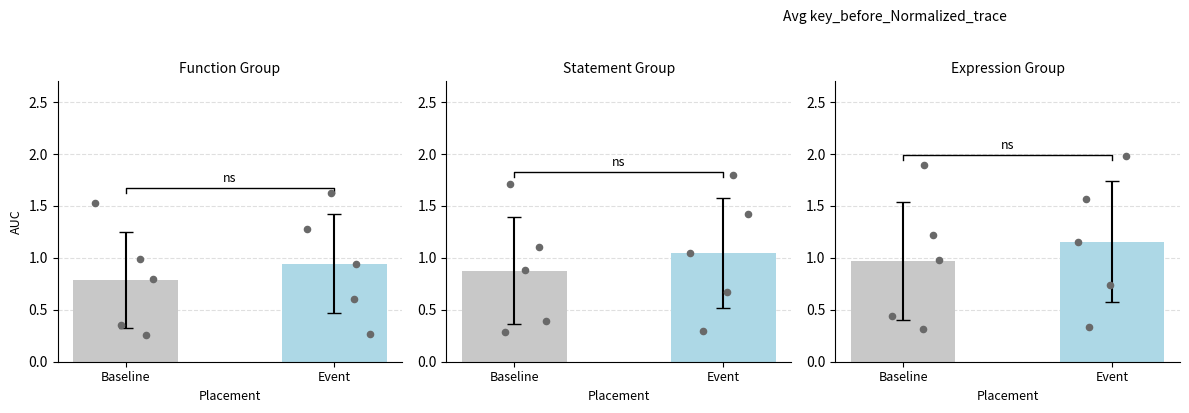

Which series has the largest Y range (max minus min)?

Event